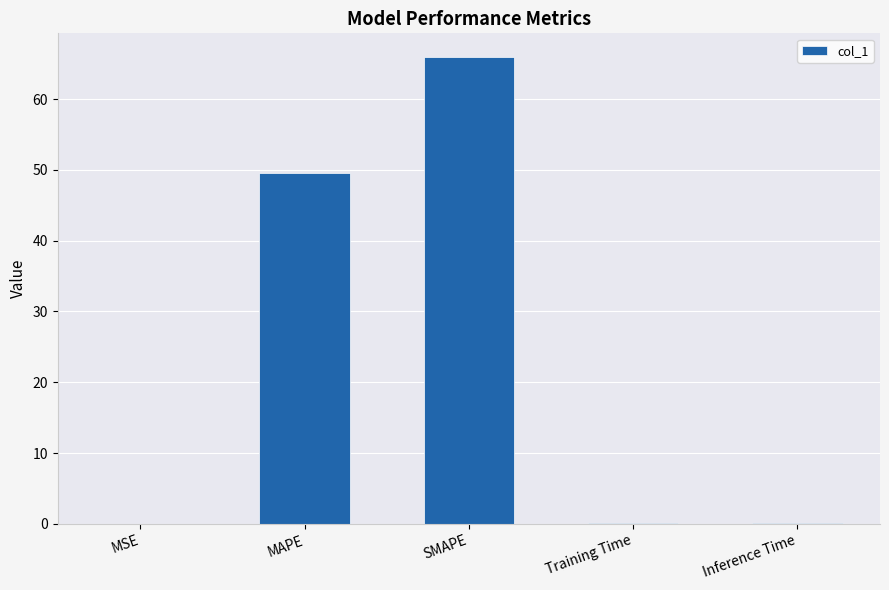

Are the bars grouped side by side (vs. stacked)?

No